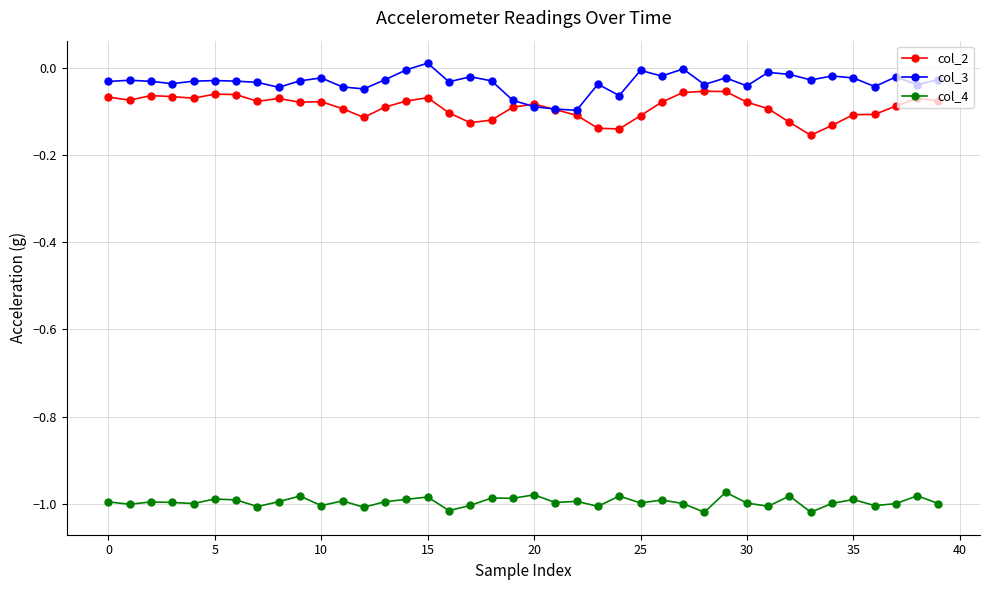

Which series has the largest total across all categories?

col_3